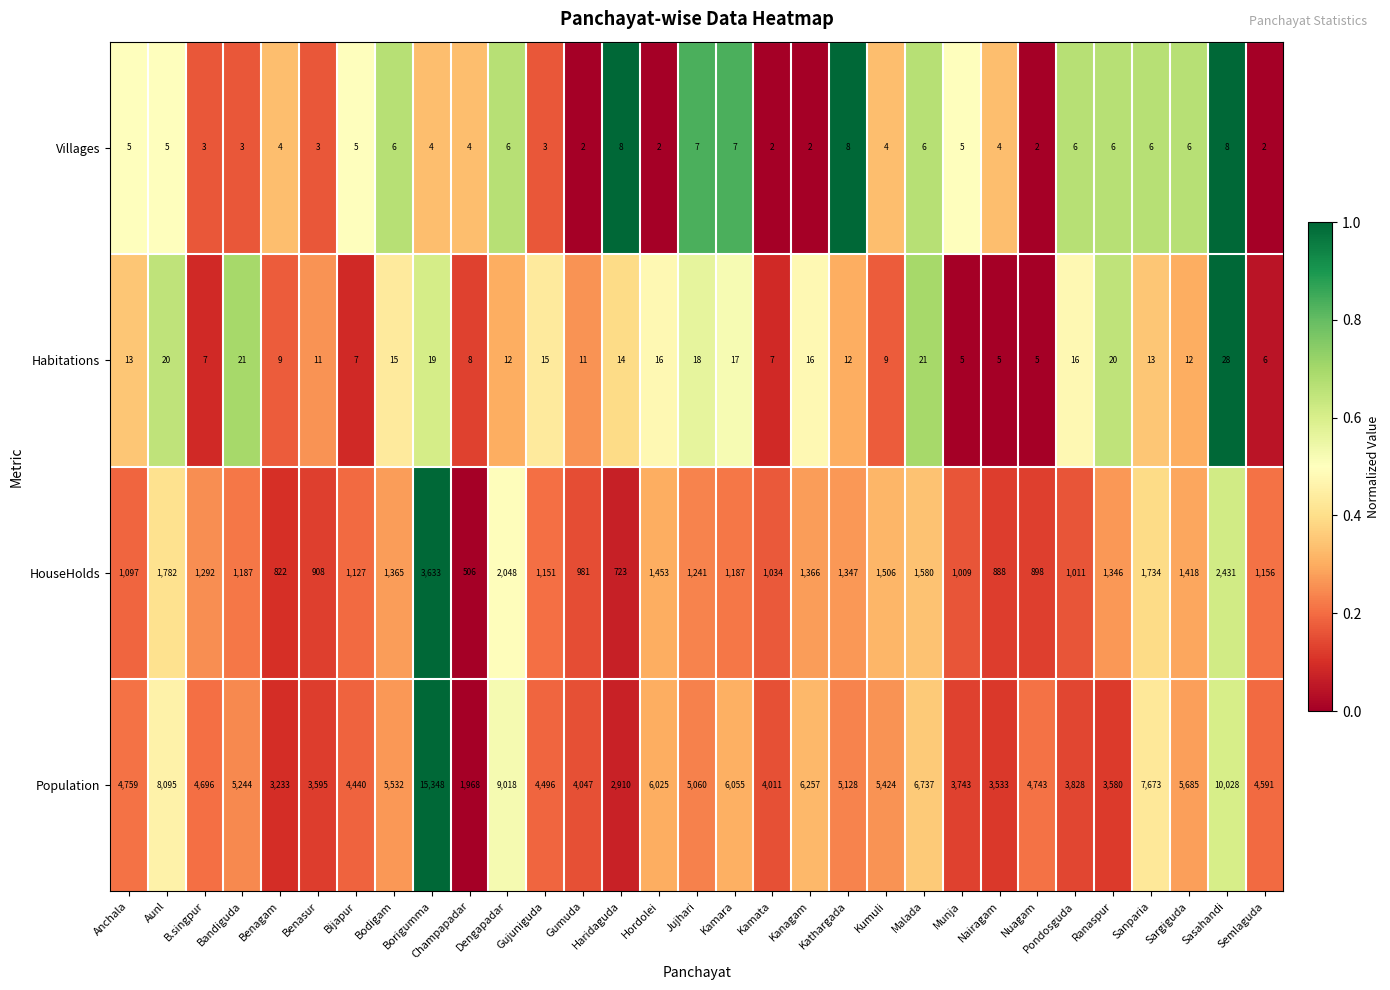

What is the average value of the HouseHolds series?

1330